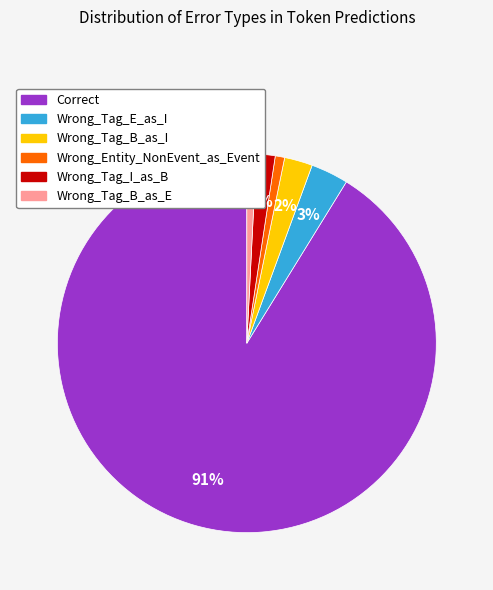

Does any single category account for the majority?

Yes